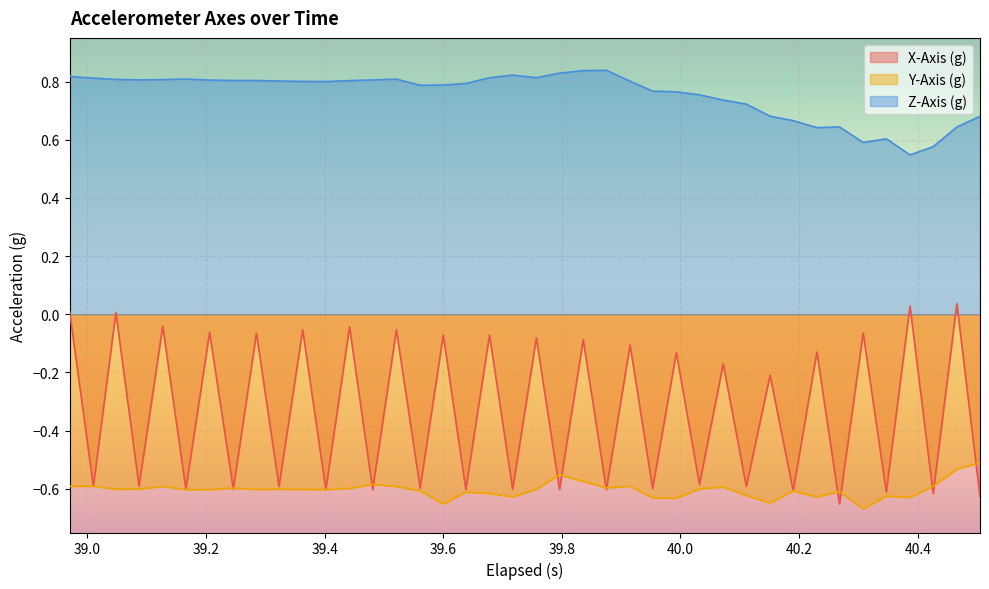

True or false: Z-Axis (g) and X-Axis (g) intersect in this chart.

False